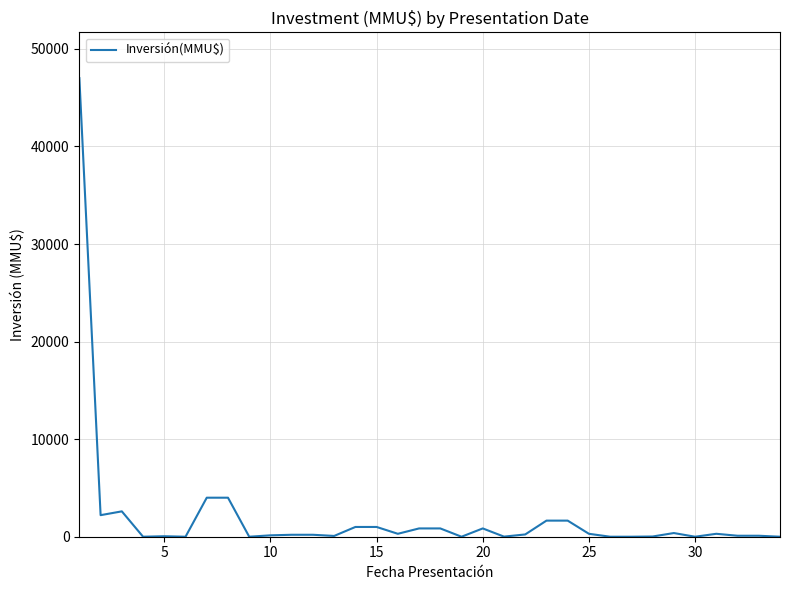

What is the greatest value displayed?

47000